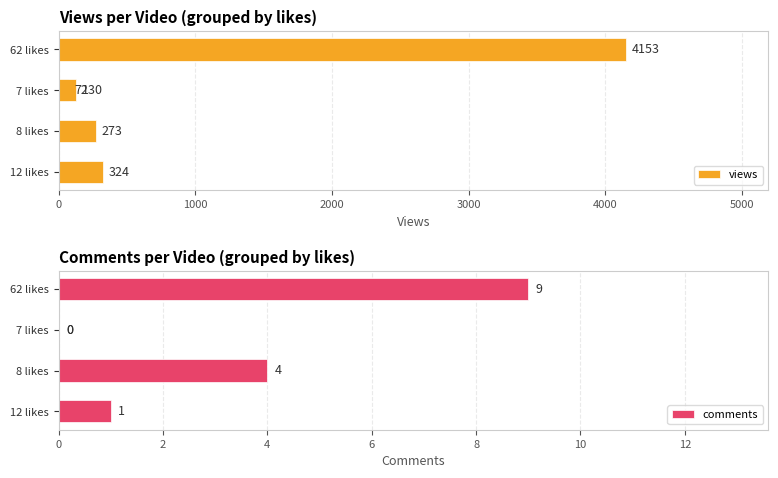

Which series has the largest range (max minus min)?

views